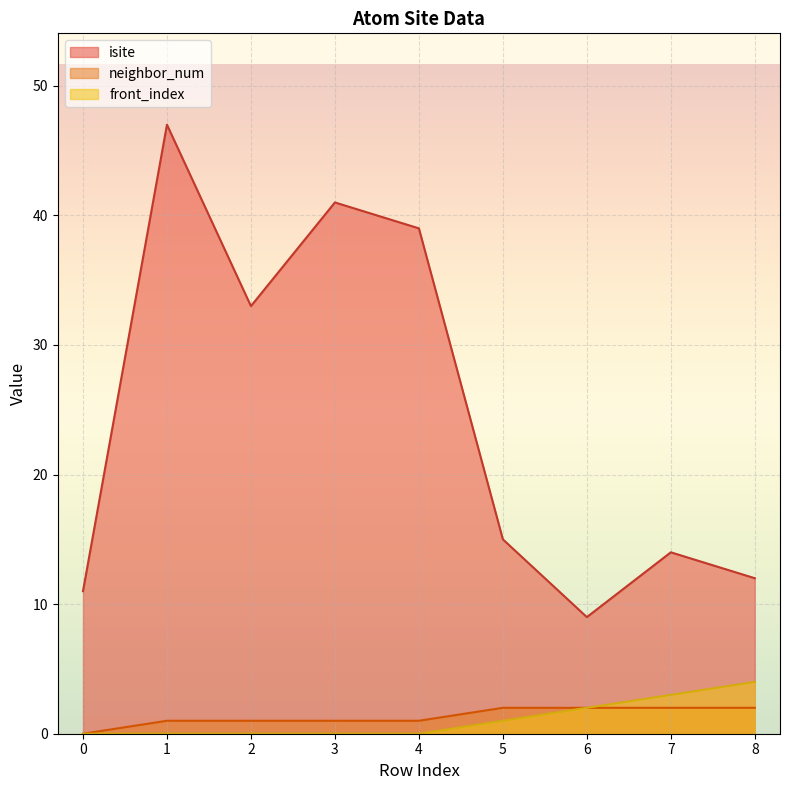

Which series has the widest spread of values?

isite